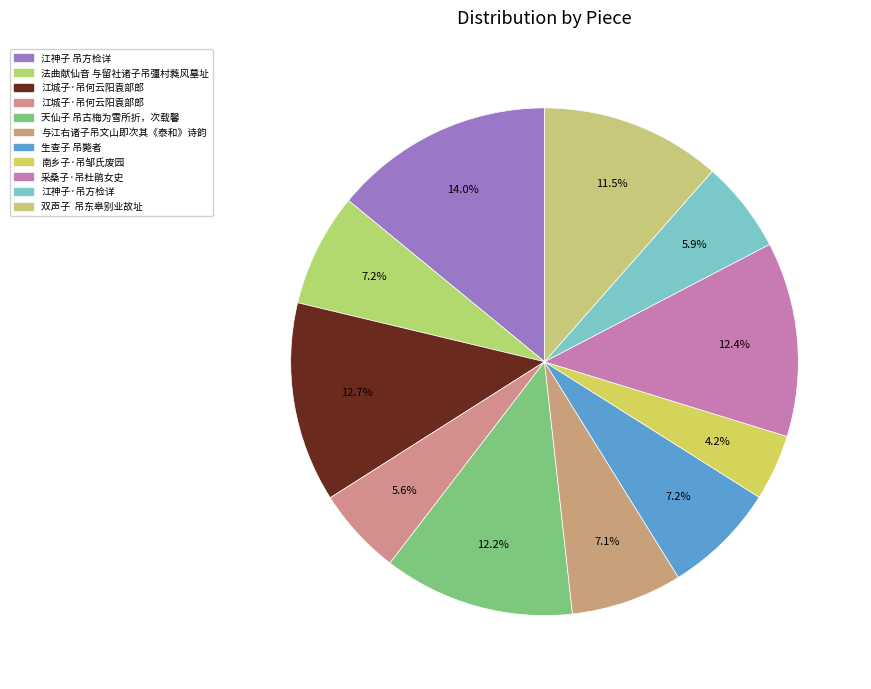

Is there a majority slice in this chart?

No